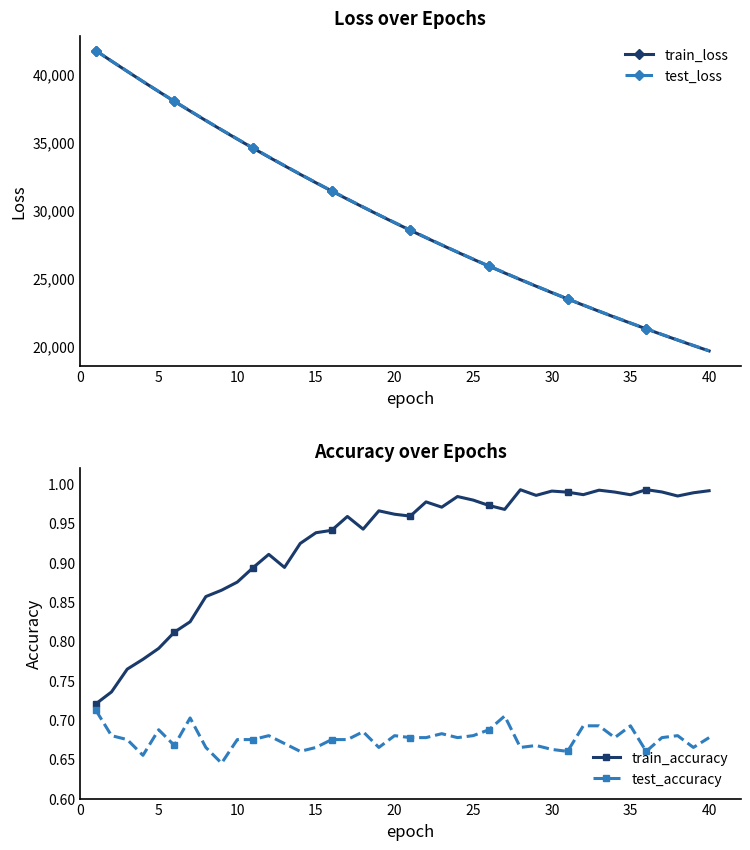

Is it true that train_accuracy equals 1.5 at 40?

False